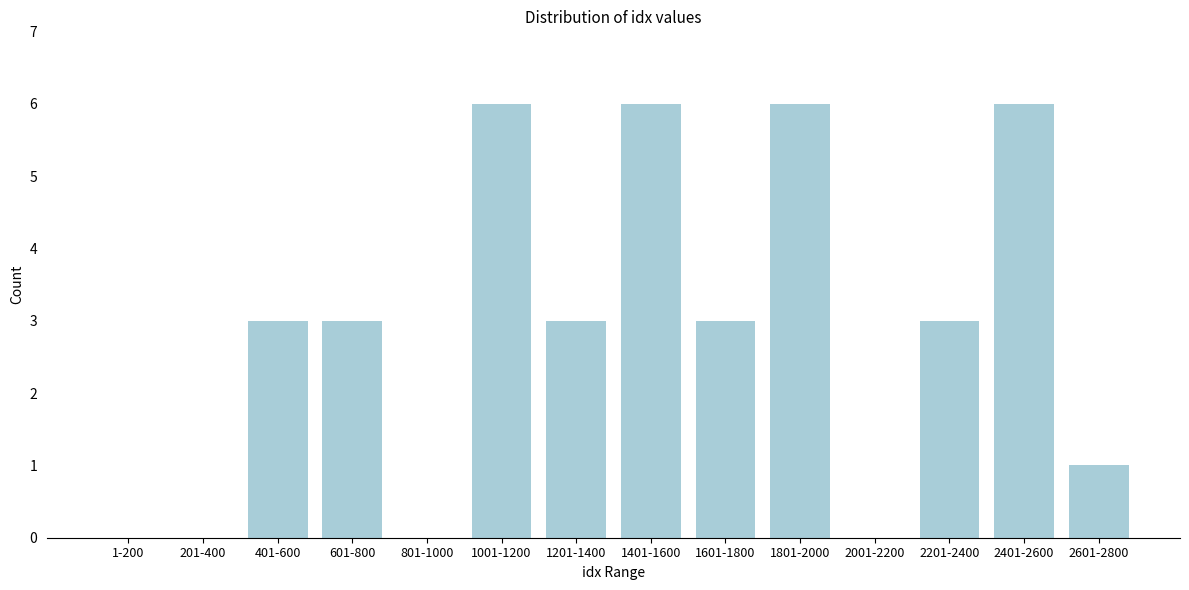

Reading left to right, list all the values displayed in this chart.

1-200=0	201-400=0	401-600=3	601-800=3	801-1000=0	1001-1200=6	1201-1400=3	1401-1600=6	1601-1800=3	1801-2000=6	2001-2200=0	2201-2400=3	2401-2600=6	2601-2800=1